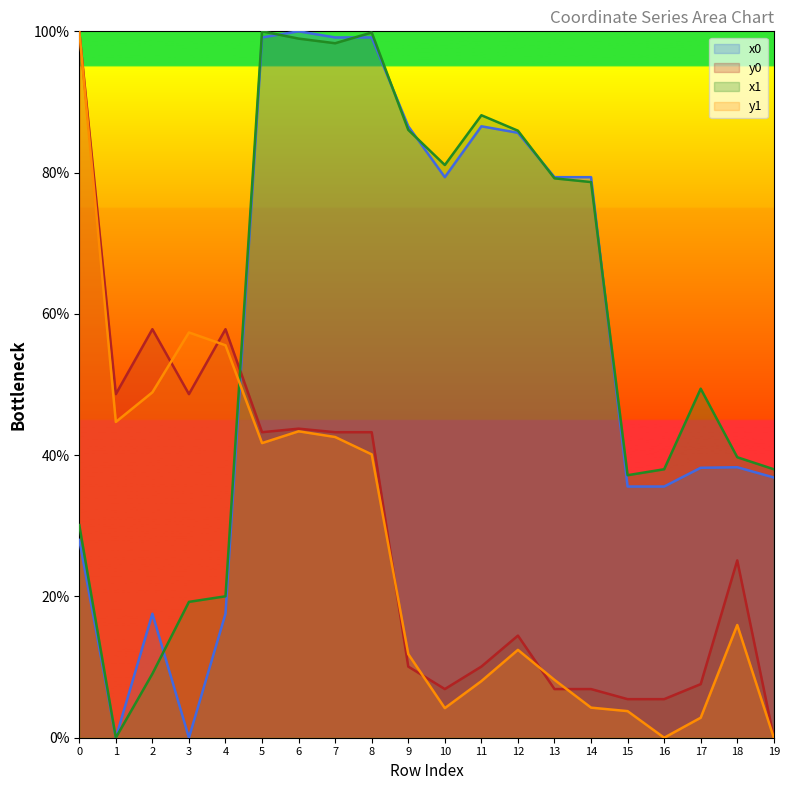

After their last crossing, which series has the higher values: y0 or x0?

x0